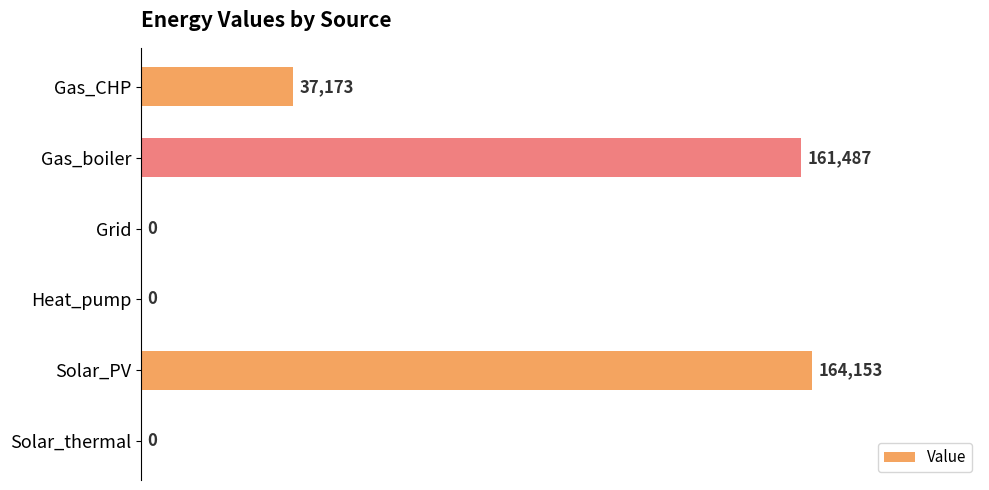

Which label corresponds to the largest value in the chart?

Solar_PV